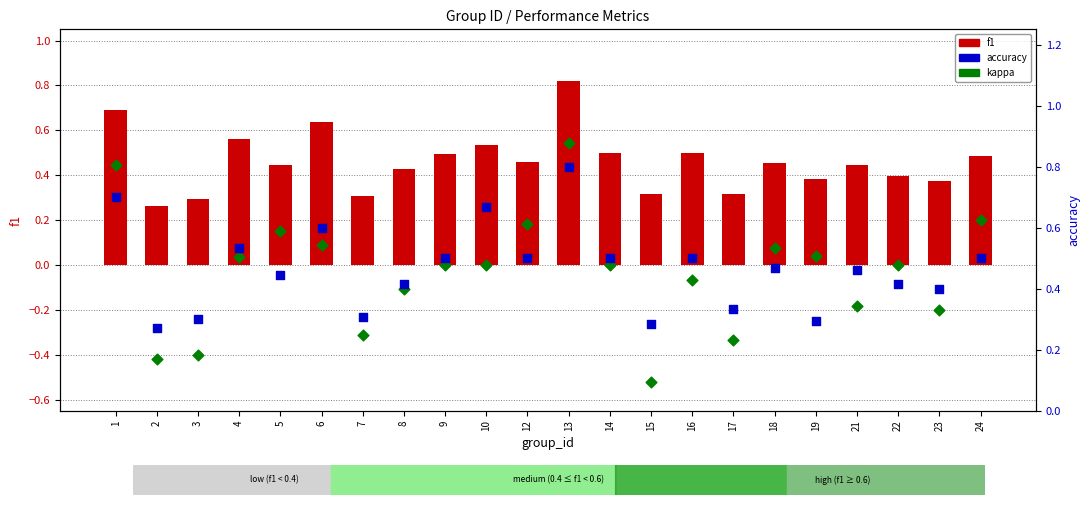

What are all the series names shown in the legend?

f1, kappa, accuracy